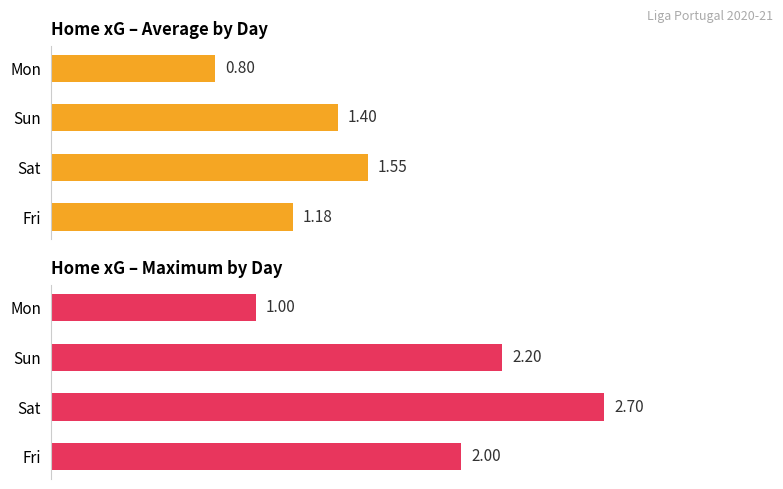

What are all the series names shown in the legend?

Average xG, Max xG